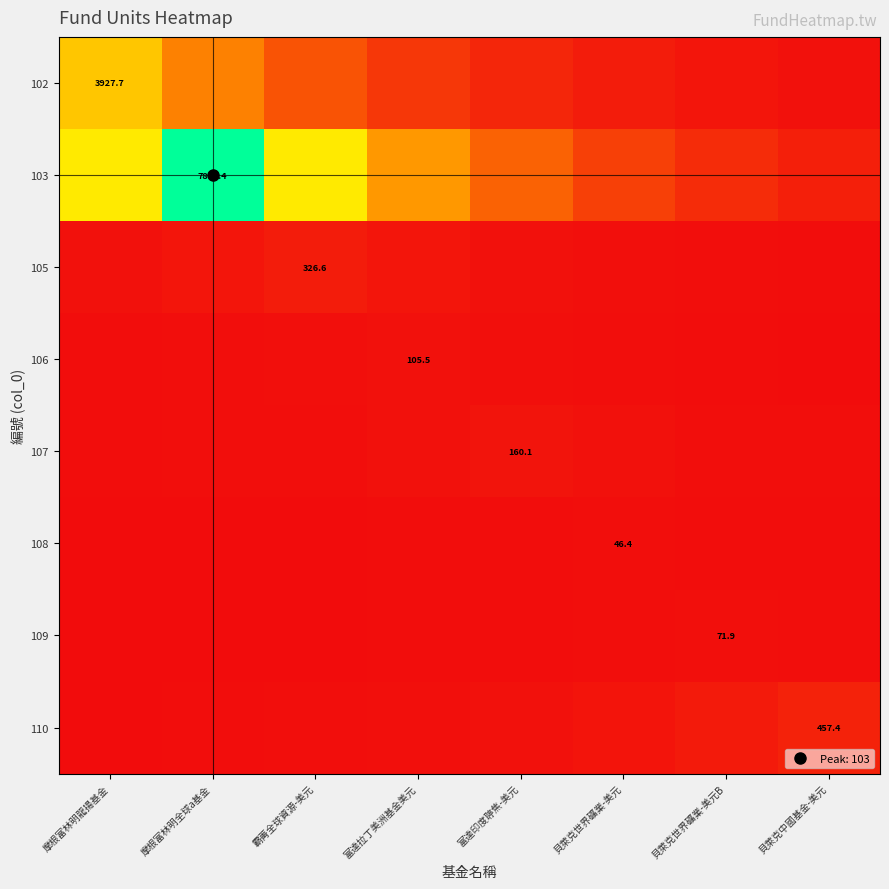

Which series has the largest total across all categories?

103